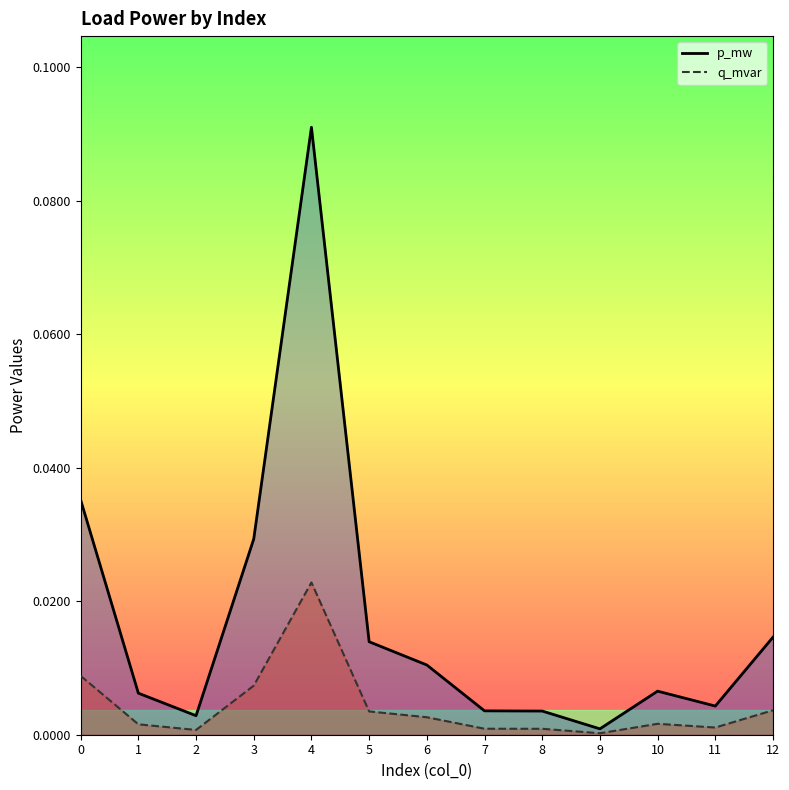

Which series has the largest range (max minus min)?

p_mw